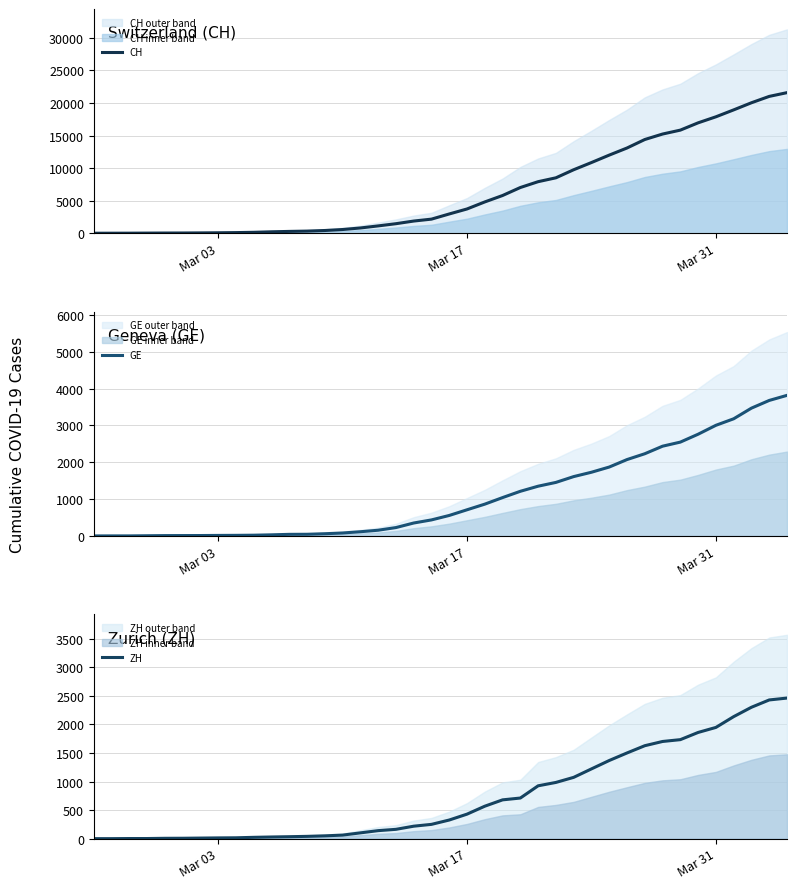

What is the value of the GE point at the 33rd from the left?

2436